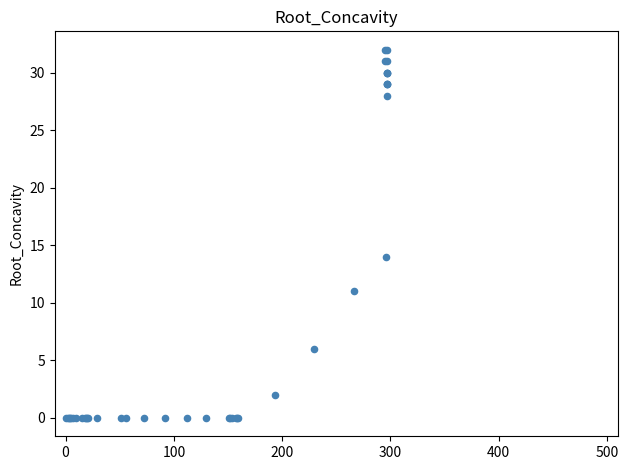

What Y value in the scatter plot is closest to 16?

14